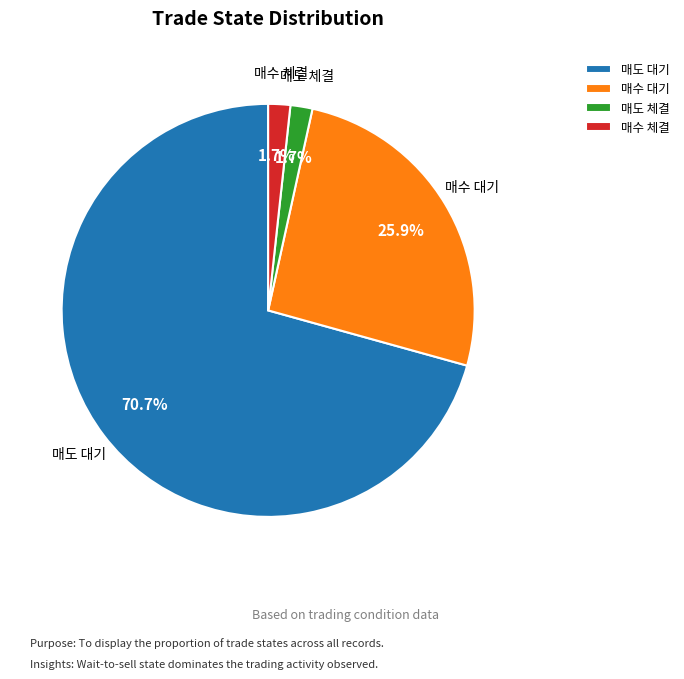

Between 매도 대기 and 매수 대기, which is larger?

매도 대기